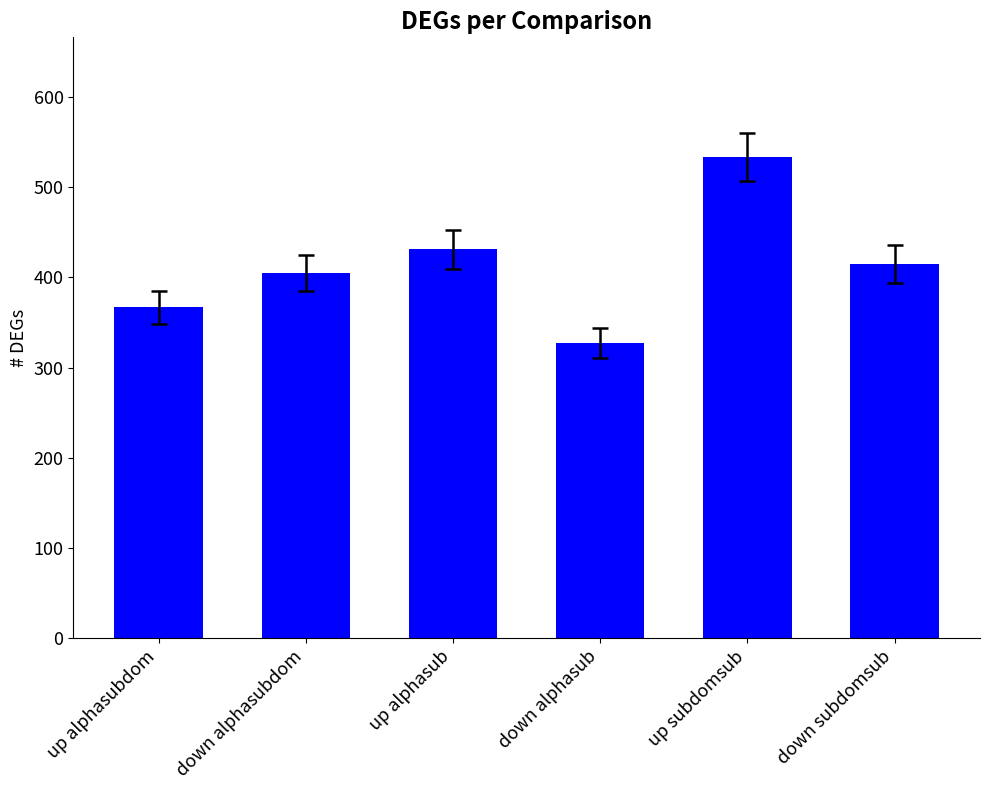

What is the sum of all values?

2478